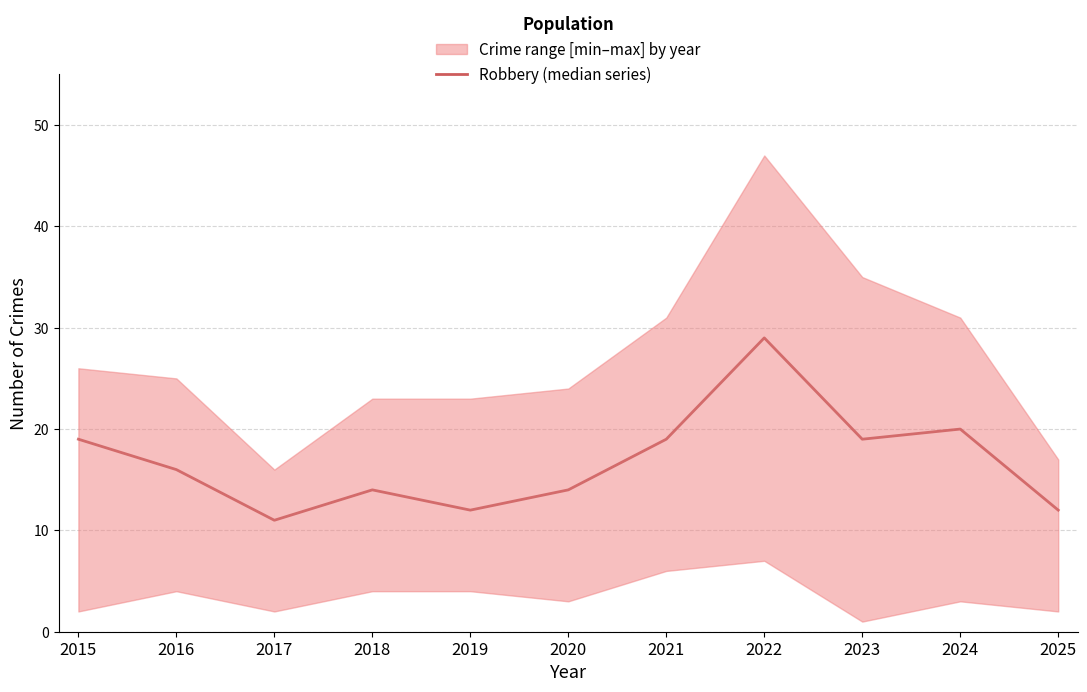

How many points are higher than both their immediate neighbors (excluding endpoints)?

3